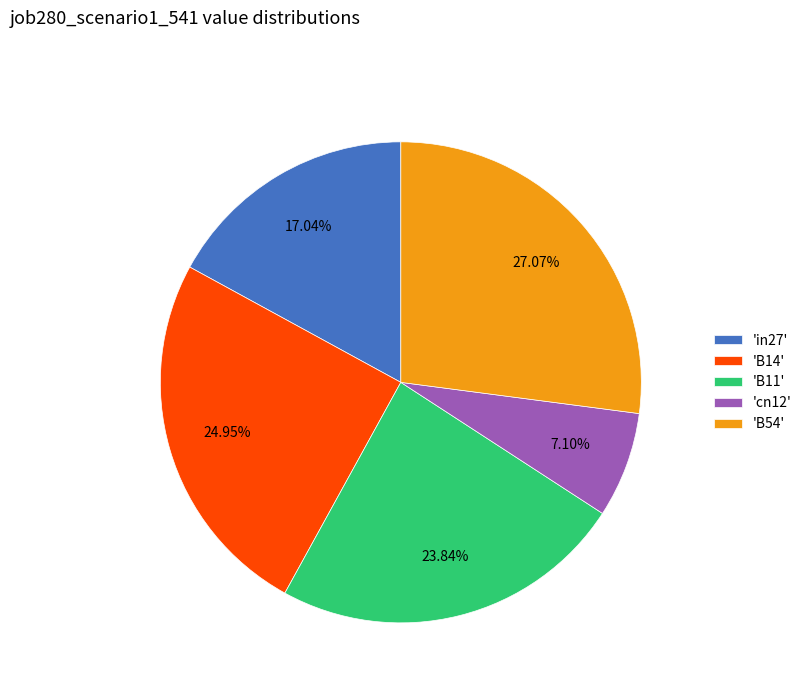

Is there a majority slice in this chart?

No